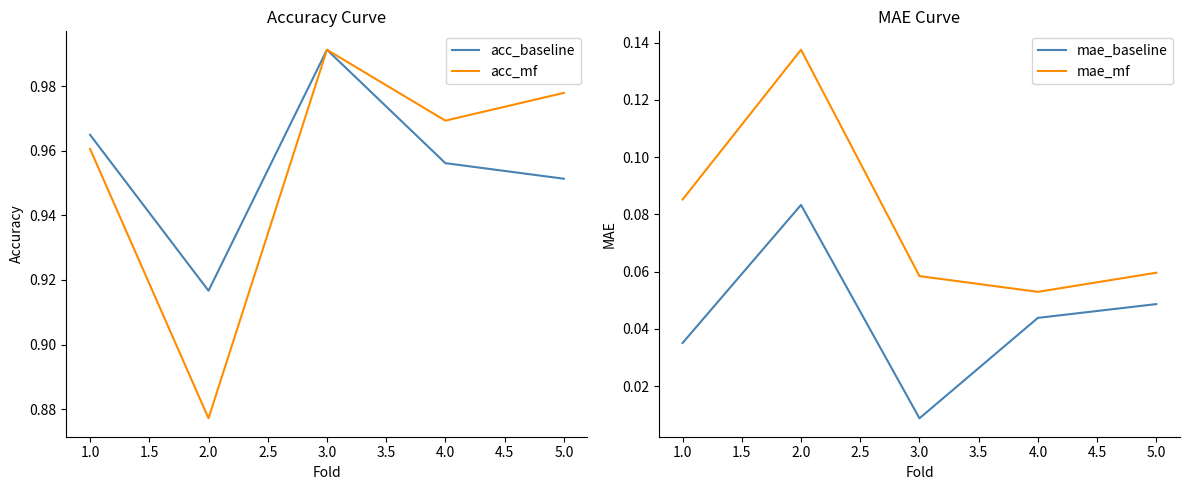

True or false: acc_mf has a value of 0.3 at 3.0.

False